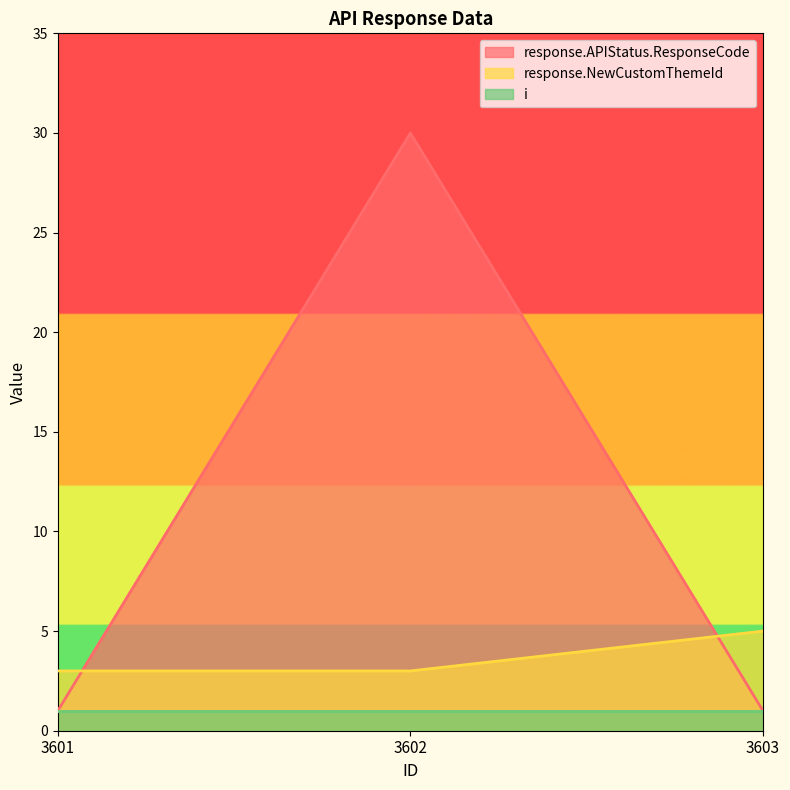

Which series has the widest spread of values?

response.APIStatus.ResponseCode